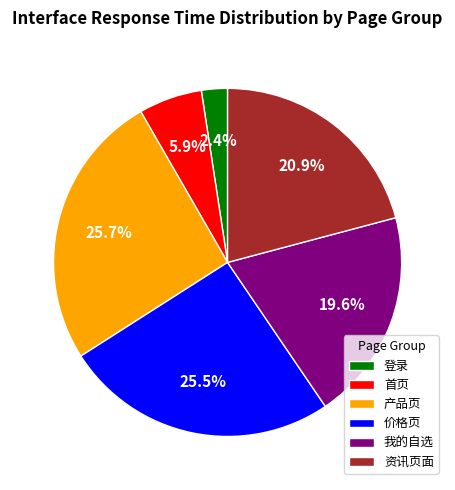

Is there a majority slice in this chart?

No